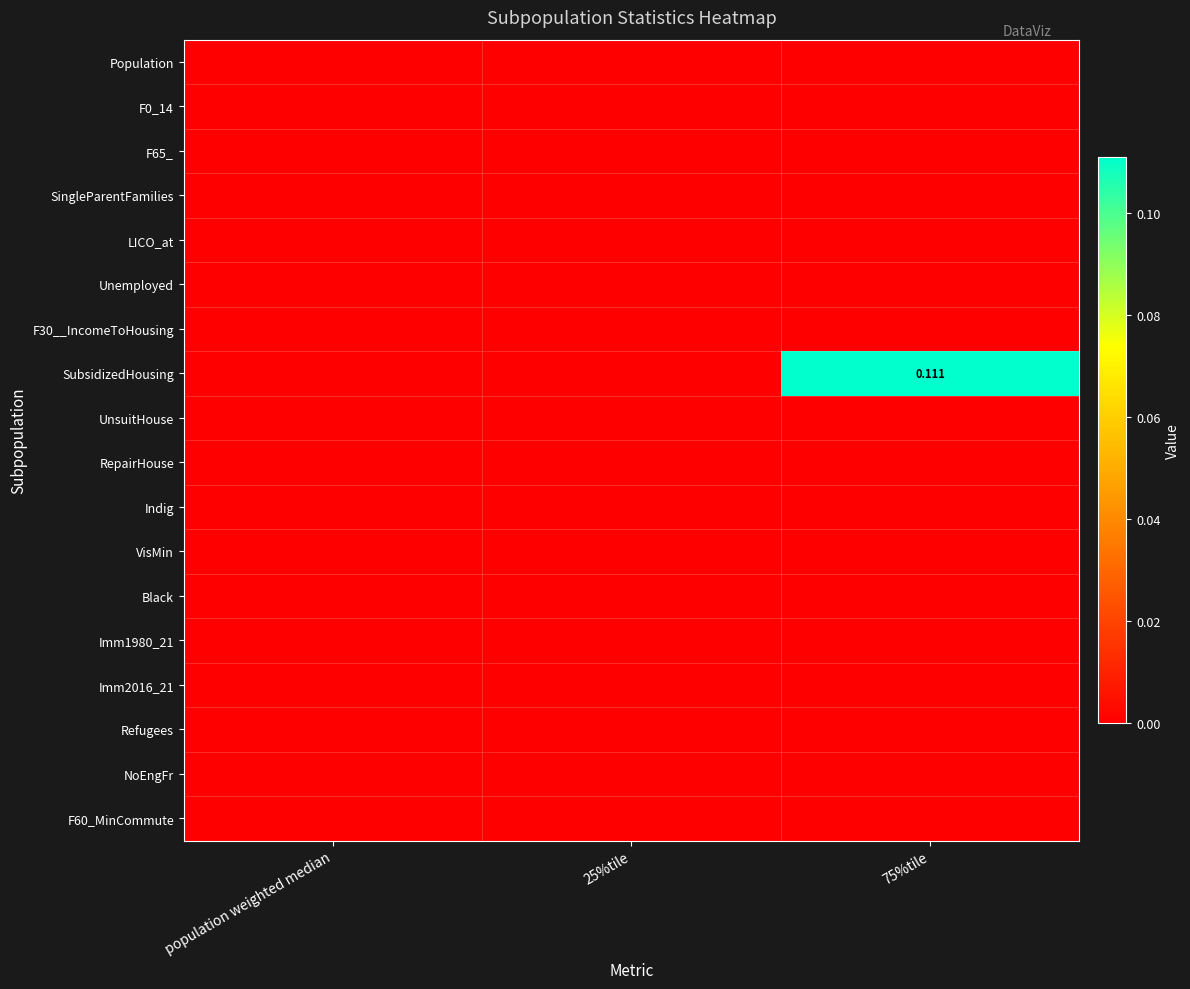

Which category has the lowest value across all series?

population weighted median